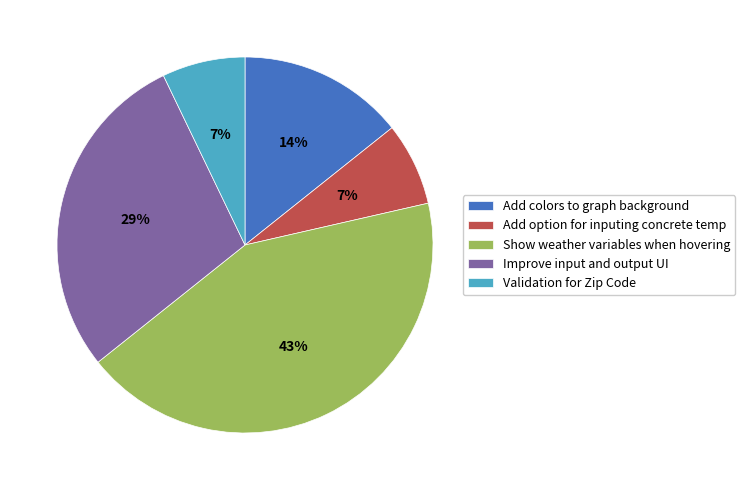

To the nearest percent, what is the difference between the largest and smallest slice percentages?

36%